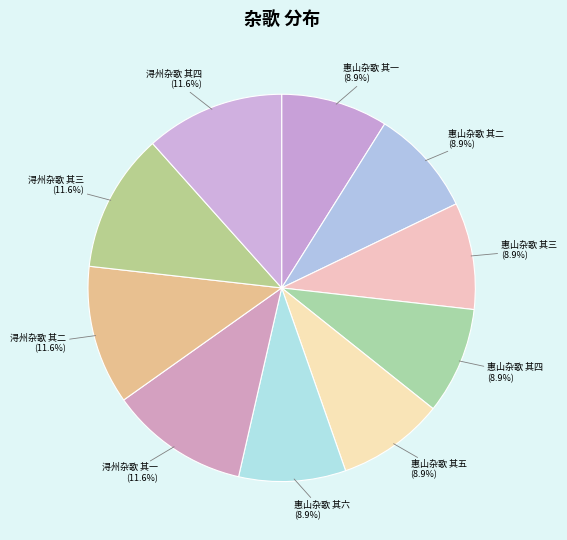

How many segments does this pie chart have?

10